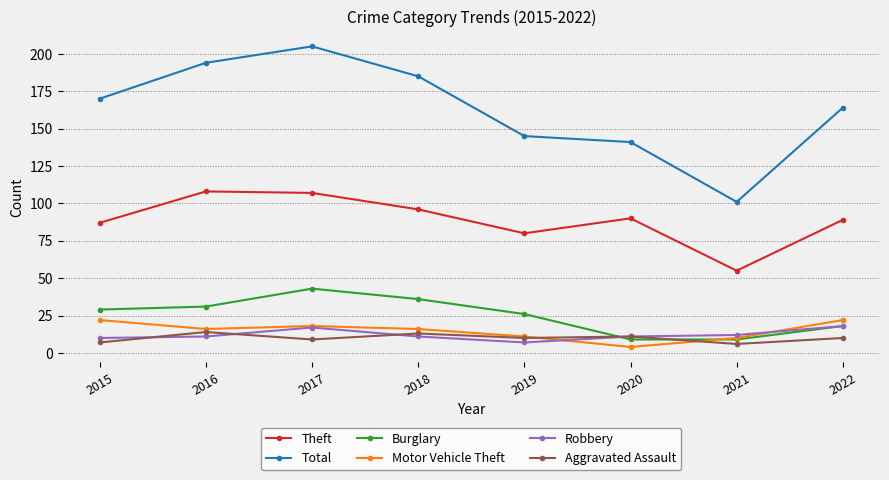

True or false: Motor Vehicle Theft and Total intersect in this chart.

False